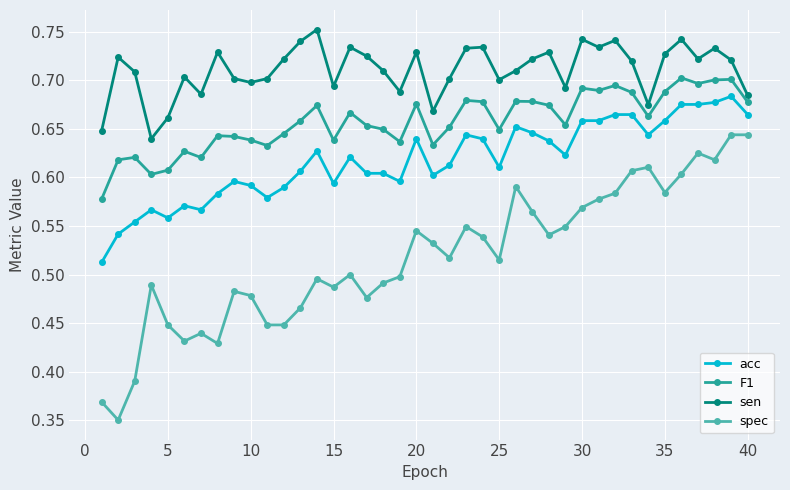

True or false: sen has more than 1 points higher than both neighbors.

True